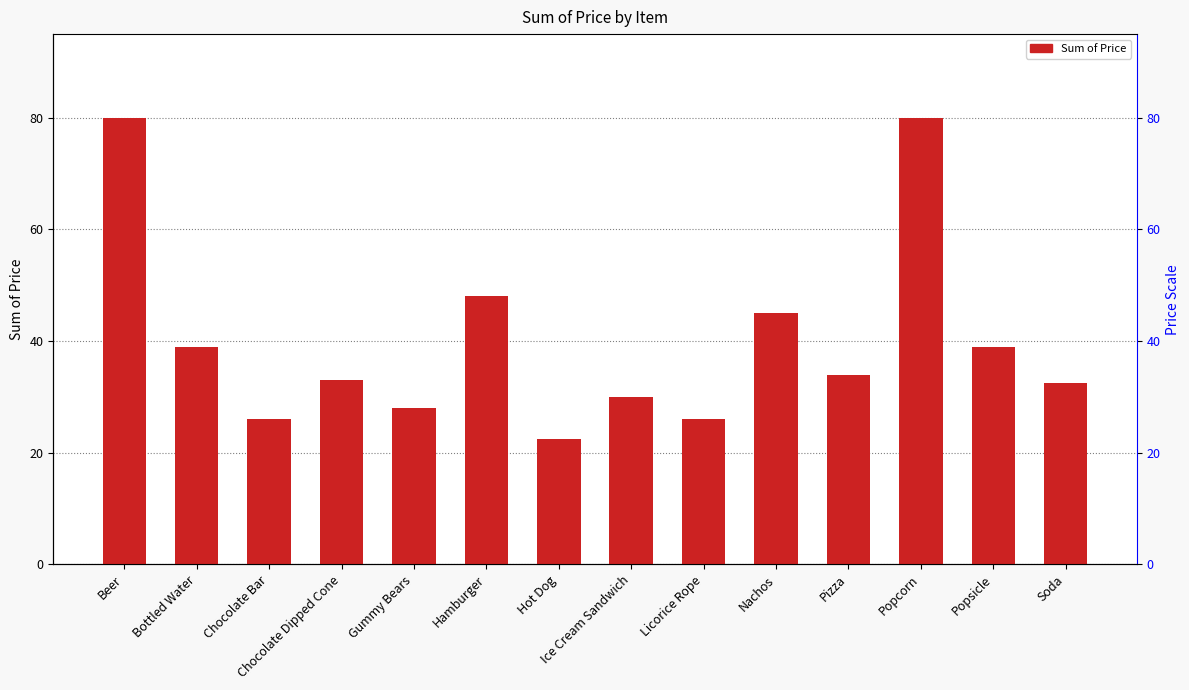

What is the sum of the values at Popcorn and Nachos?

125.0